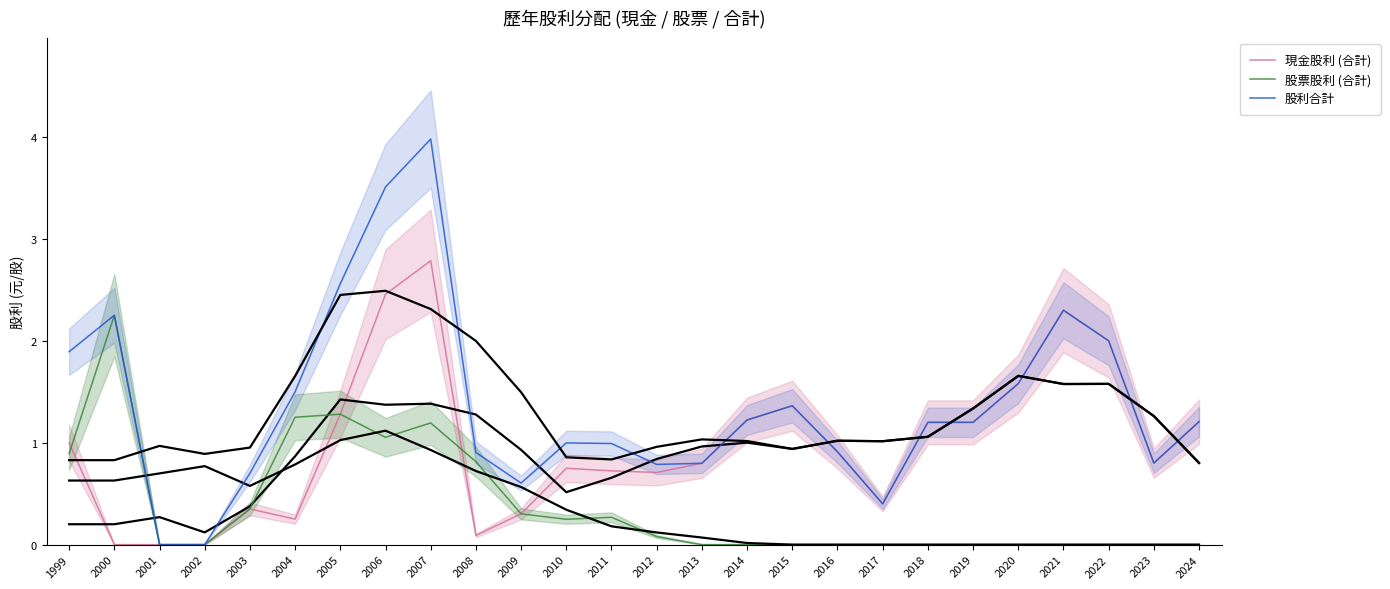

Is the value of 股票股利 (合計) at 2001 greater than the value of 股利合計 at 2001?

No